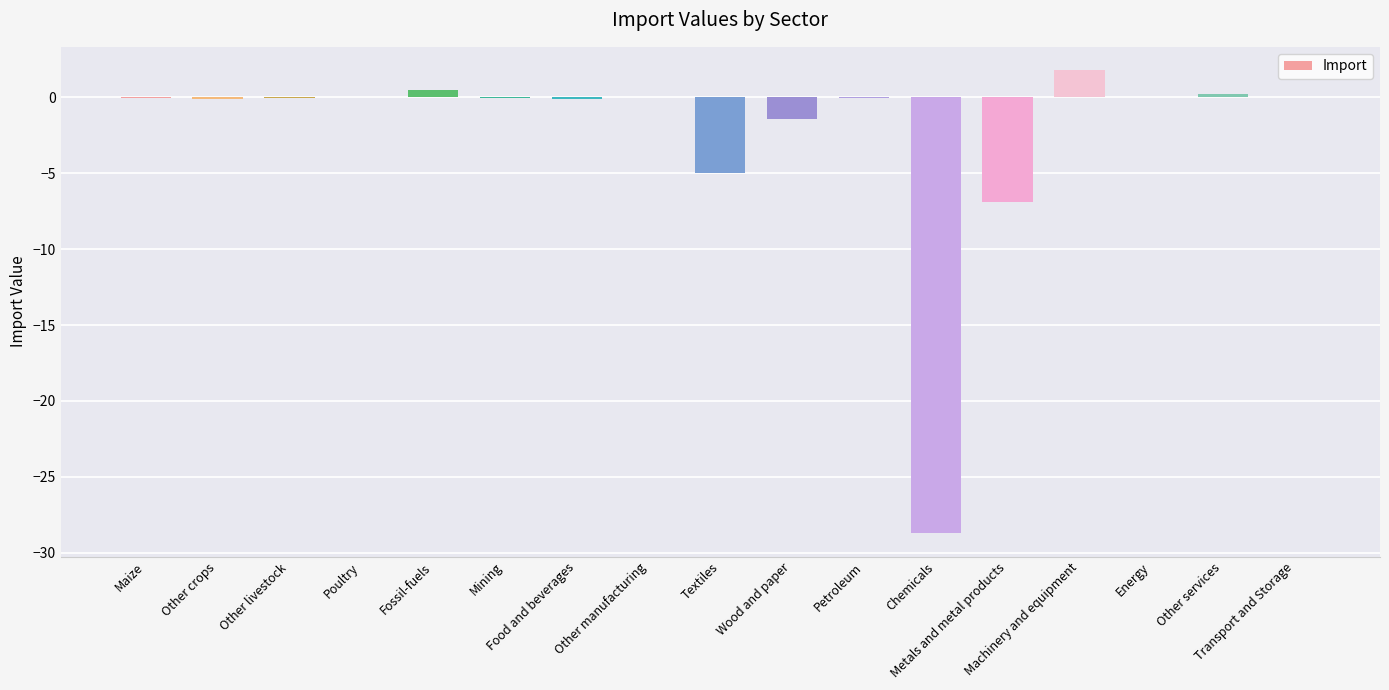

What is the difference between the values at Poultry and Metals and metal products?

6.9